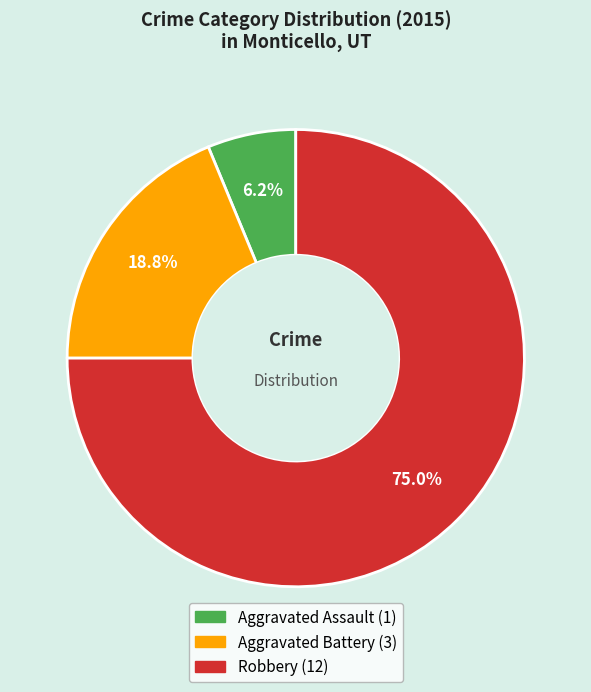

To the nearest percent, what portion does Aggravated Battery represent?

19%